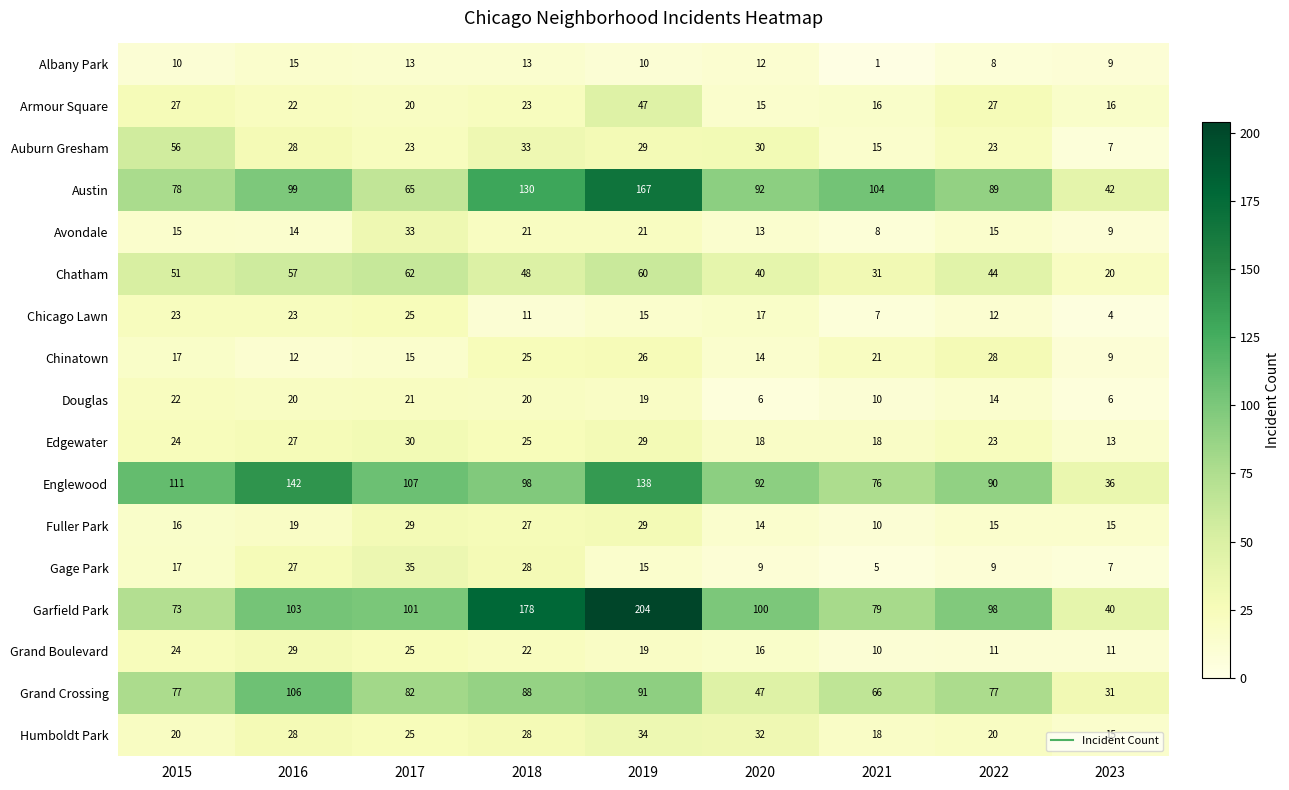

Rank the categories by Chinatown value from lowest to highest.

2023, 2016, 2020, 2017, 2015, 2021, 2018, 2019, 2022